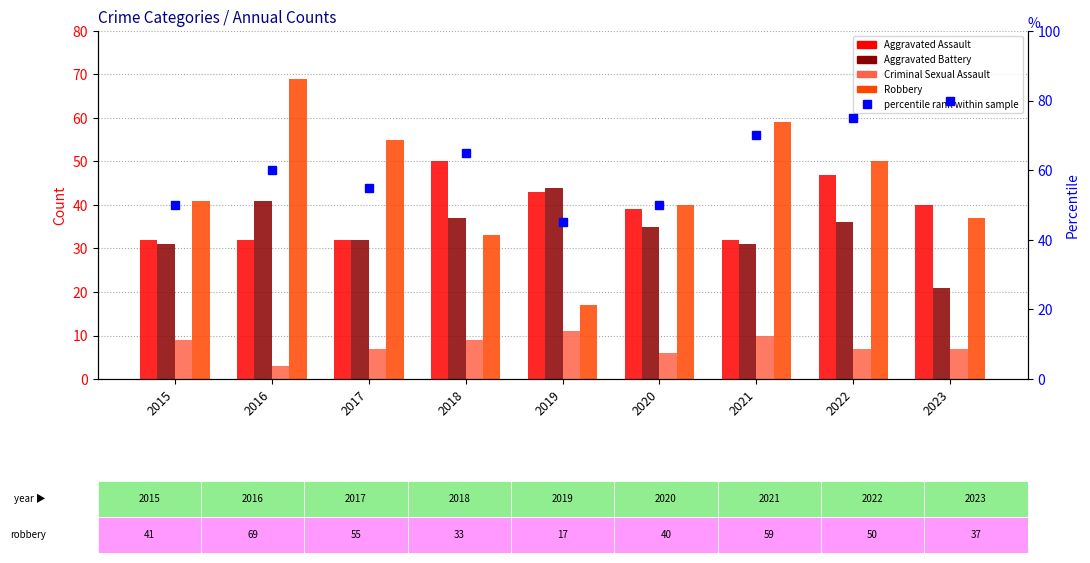

Rank the series at 2022 from lowest to highest value.

Criminal Sexual Assault, Aggravated Battery, Aggravated Assault, Robbery, percentile rank within the sample